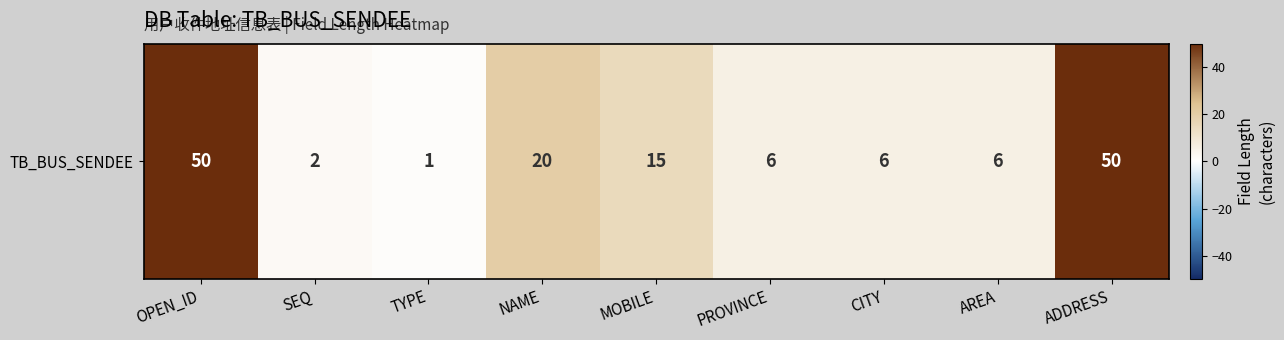

What is the minimum value shown in the chart?

1